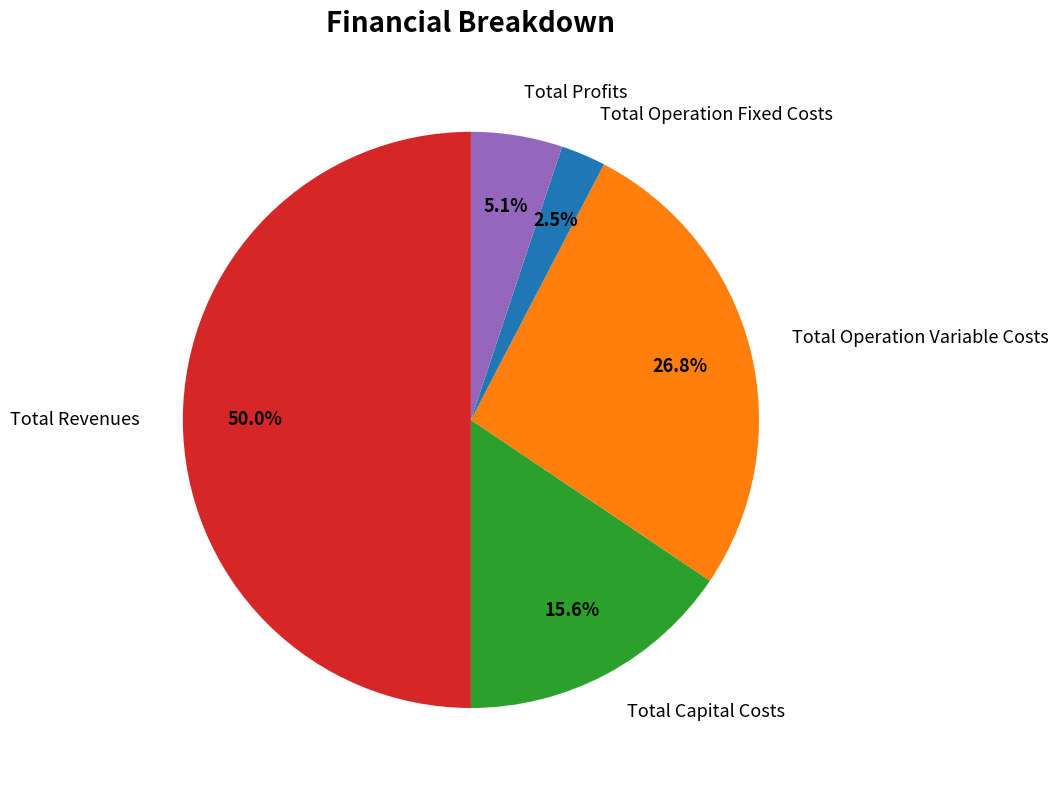

How much of the chart is everything except Total Operation Fixed Costs?

97.5%